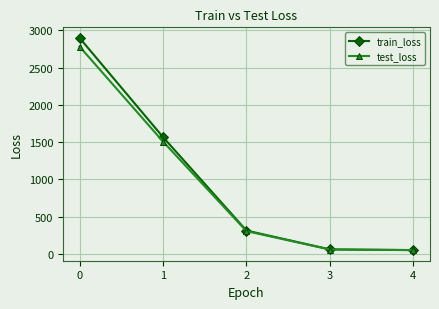

Which series has the largest range (max minus min)?

train_loss